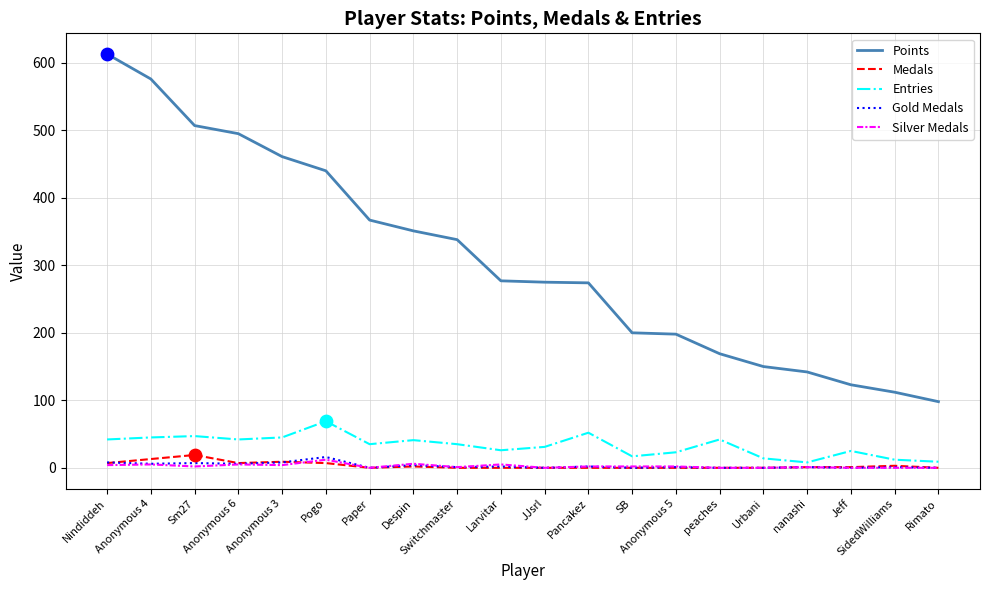

At which category is the sum across all series the highest?

Nindiddeh